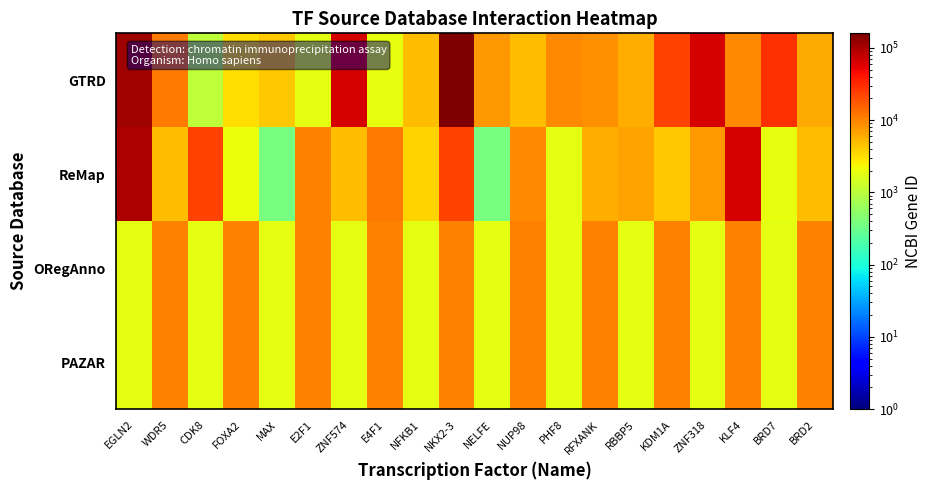

Between MAX and ZNF318, which series saw the biggest shift?

GTRD